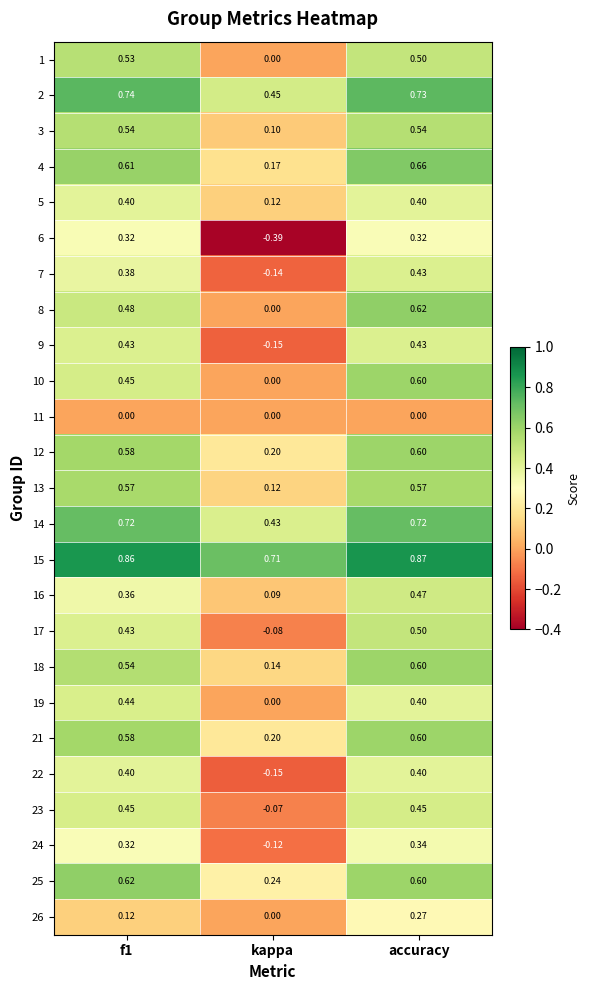

Where is 18 nearest to the value 0?

kappa